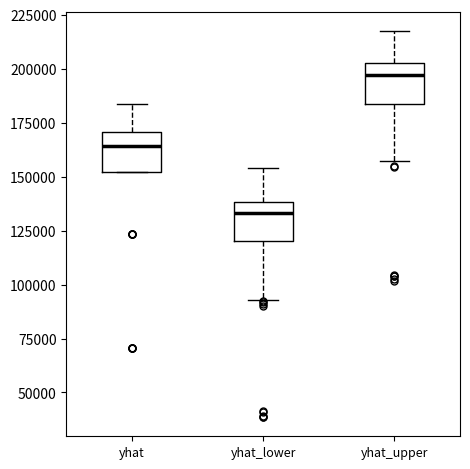

Reading left to right, transcribe this box plot: for each box, give where its median line is, the range the box spans, and where its two whiskers end, as read against the y-axis. The values are not printed on the chart, so give them approximately, as read against the axis.

yhat: median 165000, box 150000 to 170000, whiskers 150000 to 185000
yhat_lower: median 135000, box 120000 to 140000, whiskers 95000 to 155000
yhat_upper: median 195000, box 185000 to 205000, whiskers 155000 to 215000